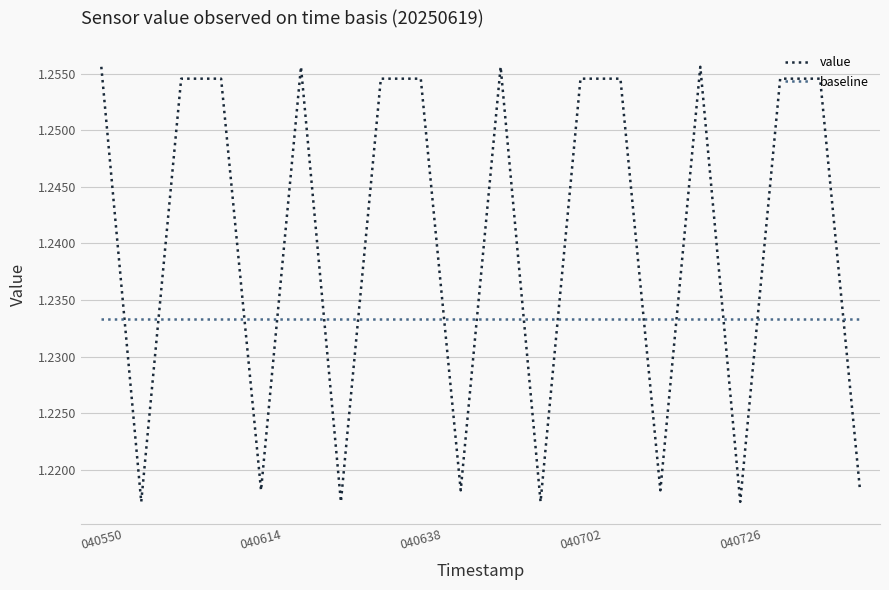

Is this an area chart (filled region under the line)?

No